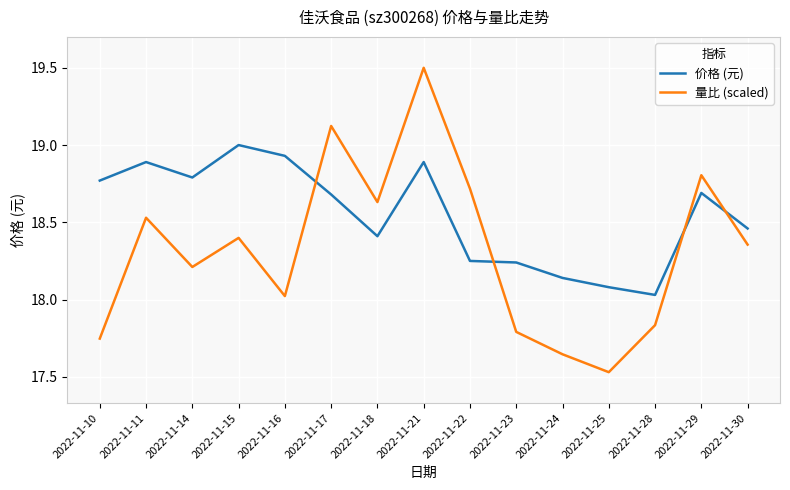

Is the value of 量比 (scaled) at 2022-11-10 greater than the value of 价格 (元) at 2022-11-23?

No